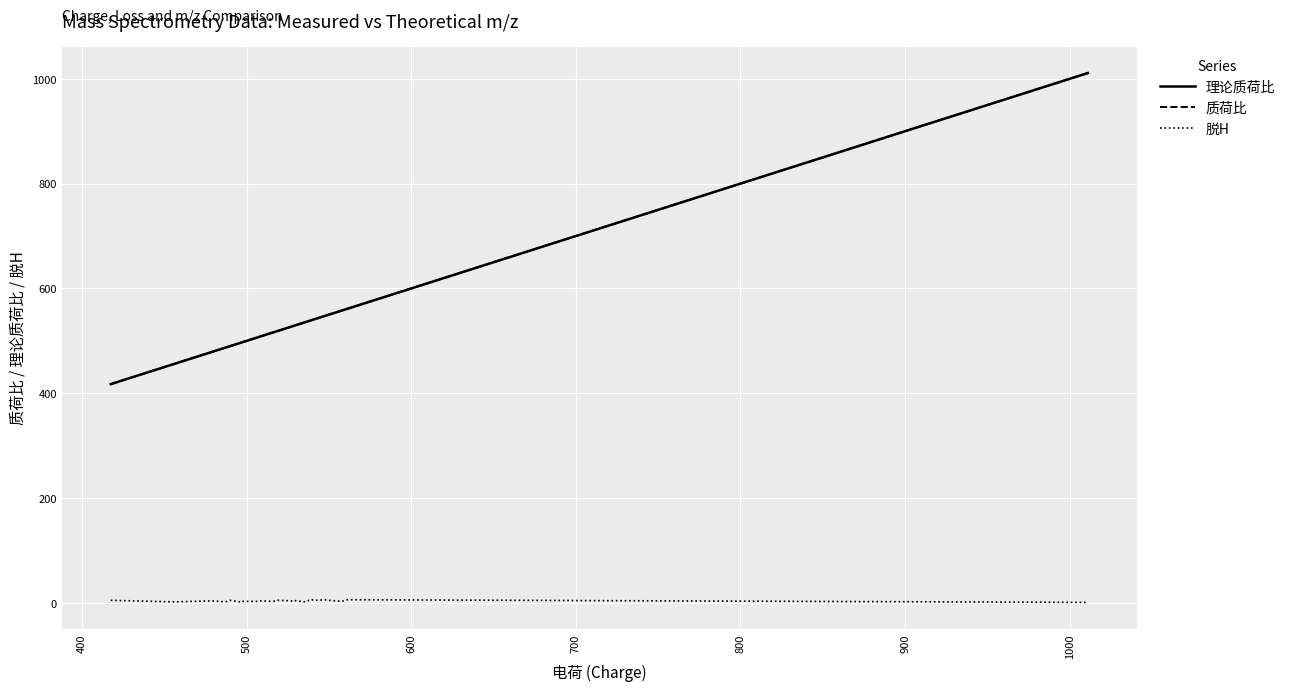

Which series has the largest range (max minus min)?

质荷比